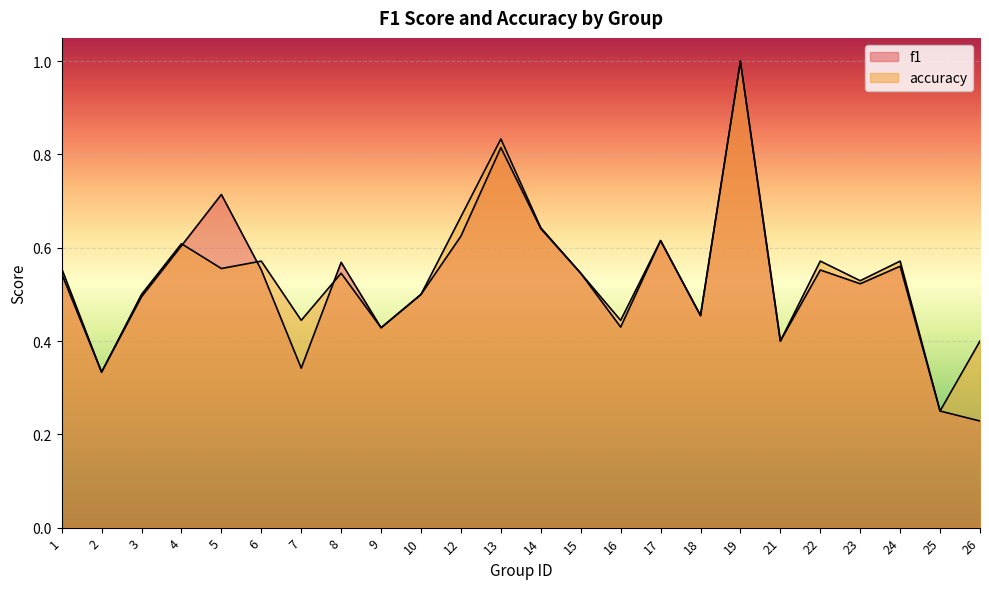

How many accuracy values are between 0 and 1?

24